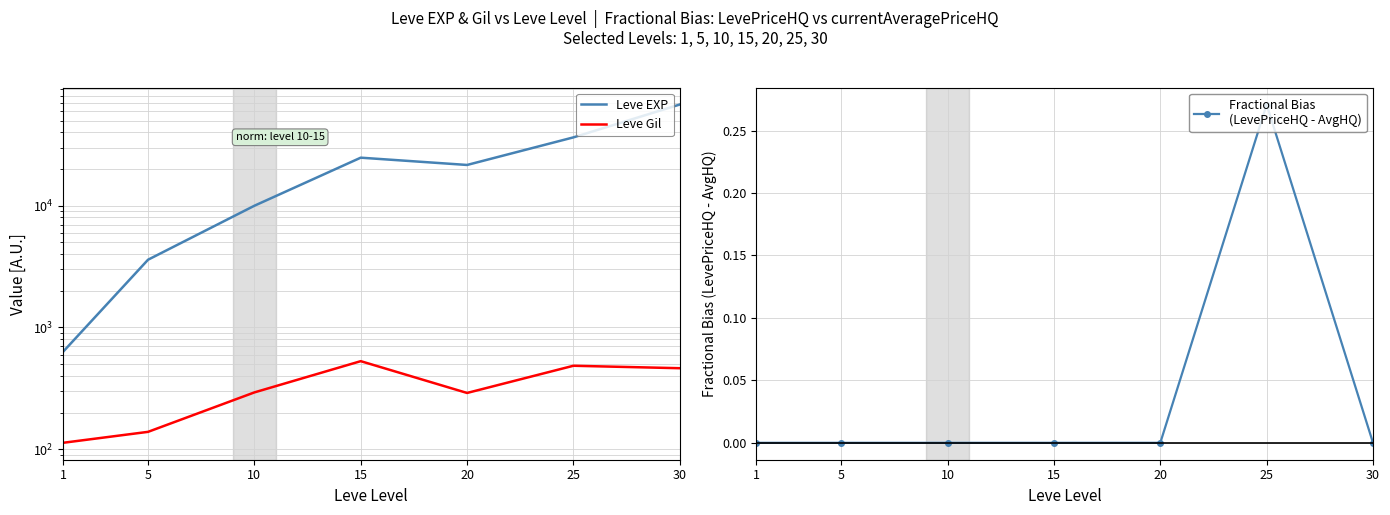

Count the Fractional Bias
(LevePriceHQ - AvgHQ) values in the range 0 to 1.

7